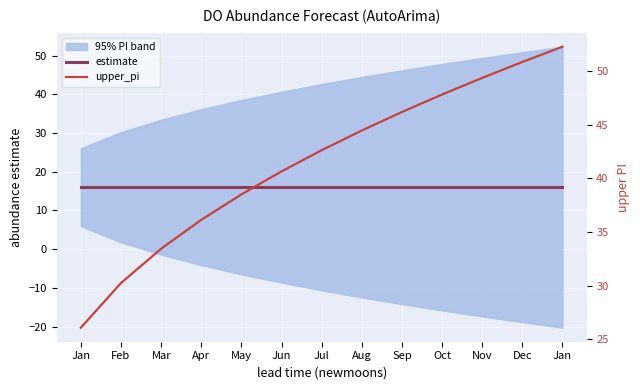

Which series has the largest range (max minus min)?

upper_pi